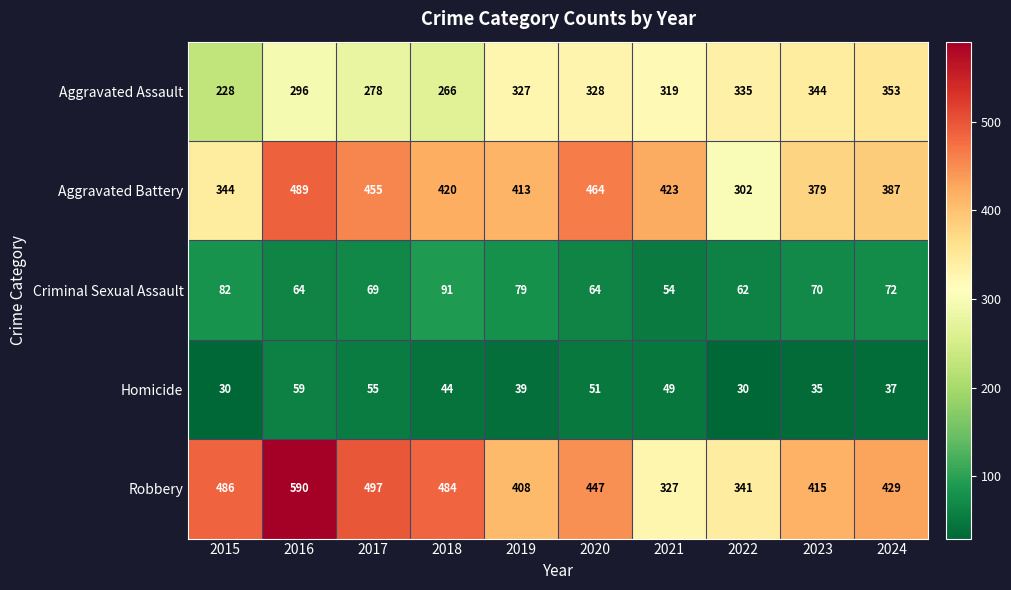

What is the sum of all Homicide values?

429